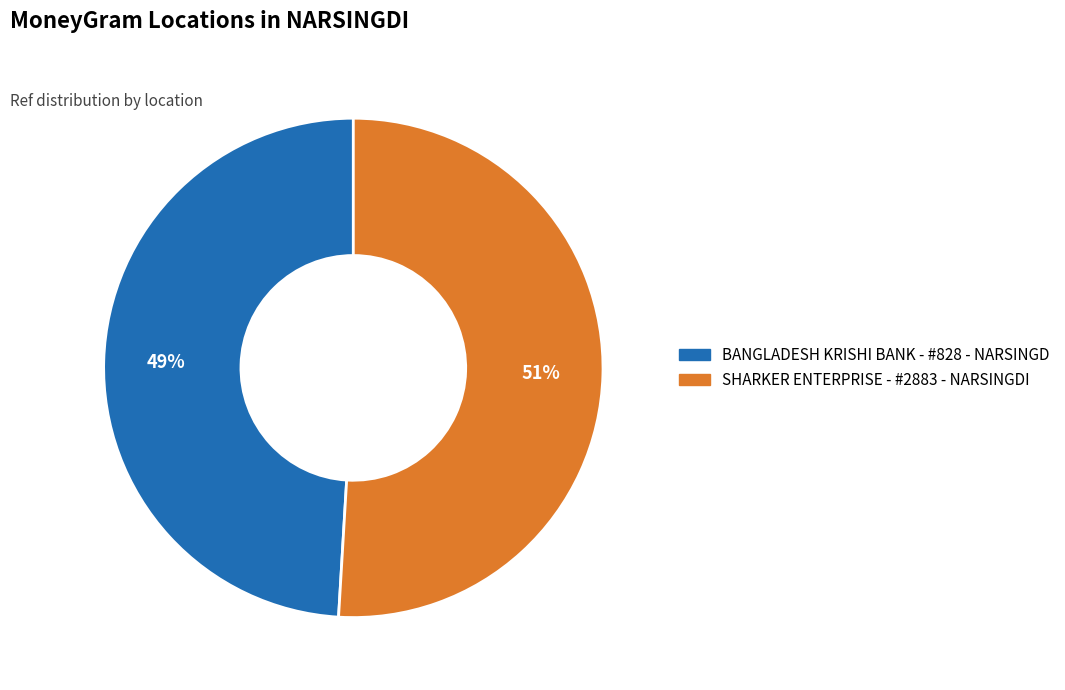

Which has a higher value, BANGLADESH KRISHI BANK - #828 - NARSINGD or SHARKER ENTERPRISE - #2883 - NARSINGDI?

SHARKER ENTERPRISE - #2883 - NARSINGDI